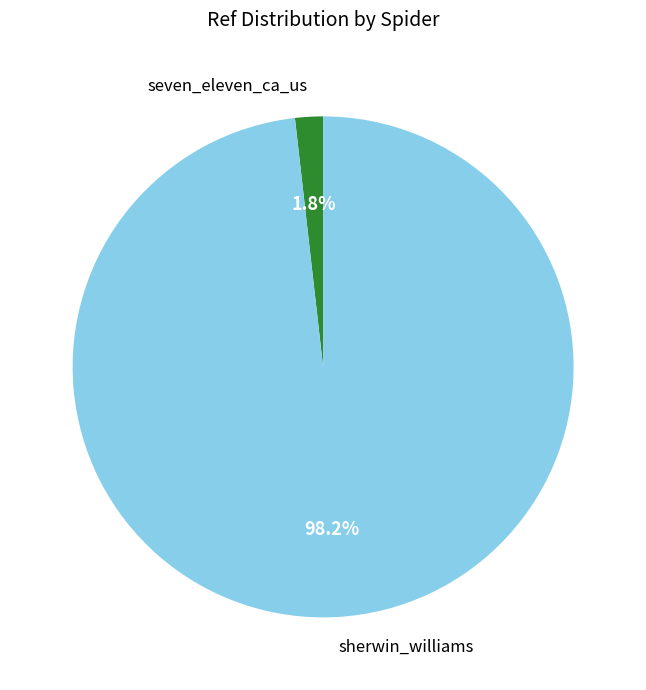

How many segments does this pie chart have?

2